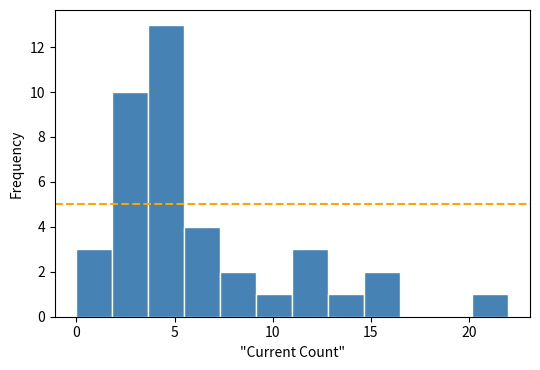

Around what value on the x-axis is the tallest bar? Give the approximate position of its centre, as read against the axis.

4.5